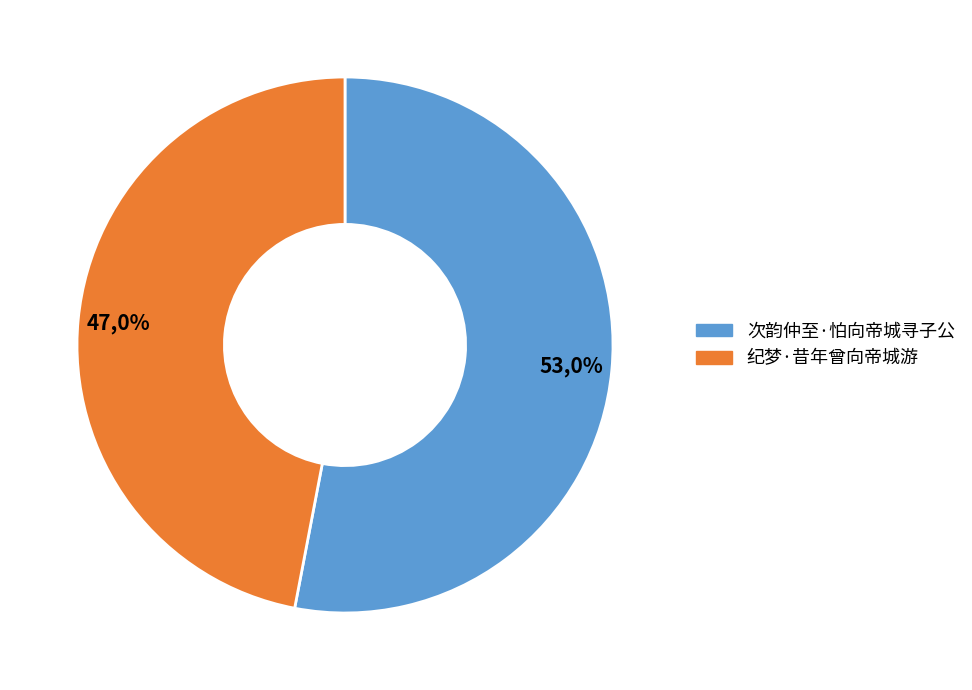

True or false: 次韵仲至·怕向帝城寻子公 accounts for 53% of the total.

True